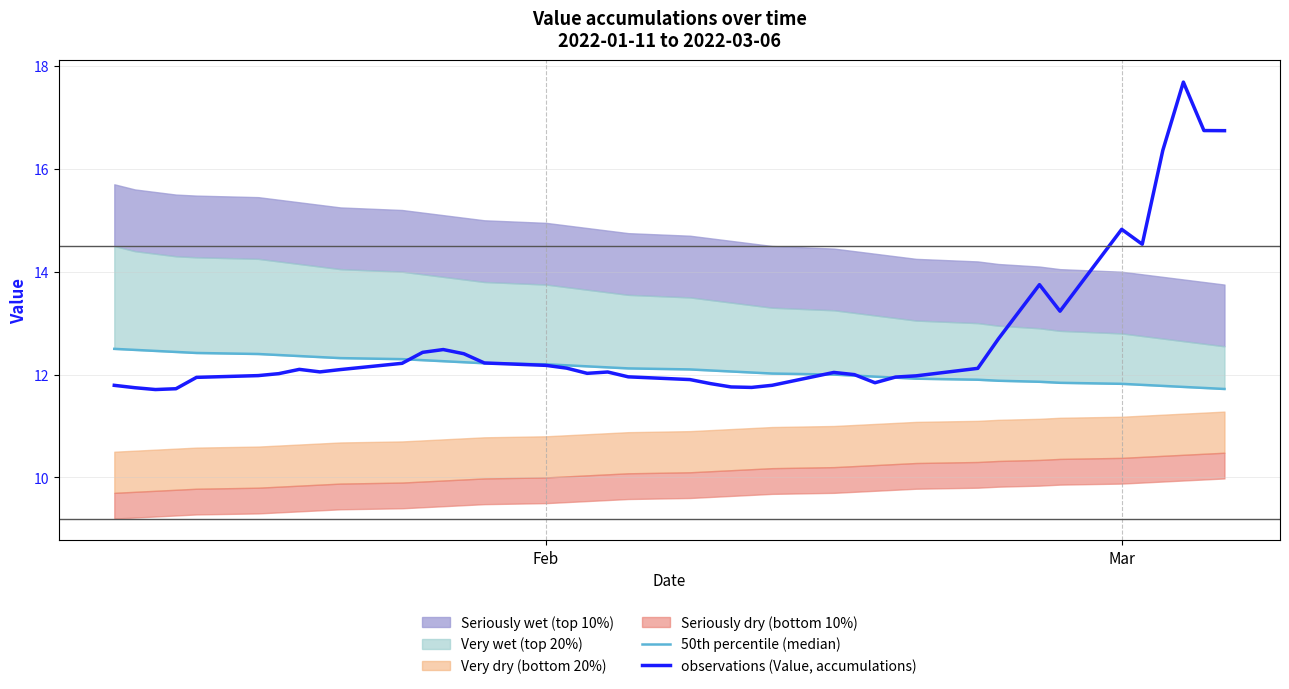

What is the maximum value for observations (Value, accumulations)?

17.7